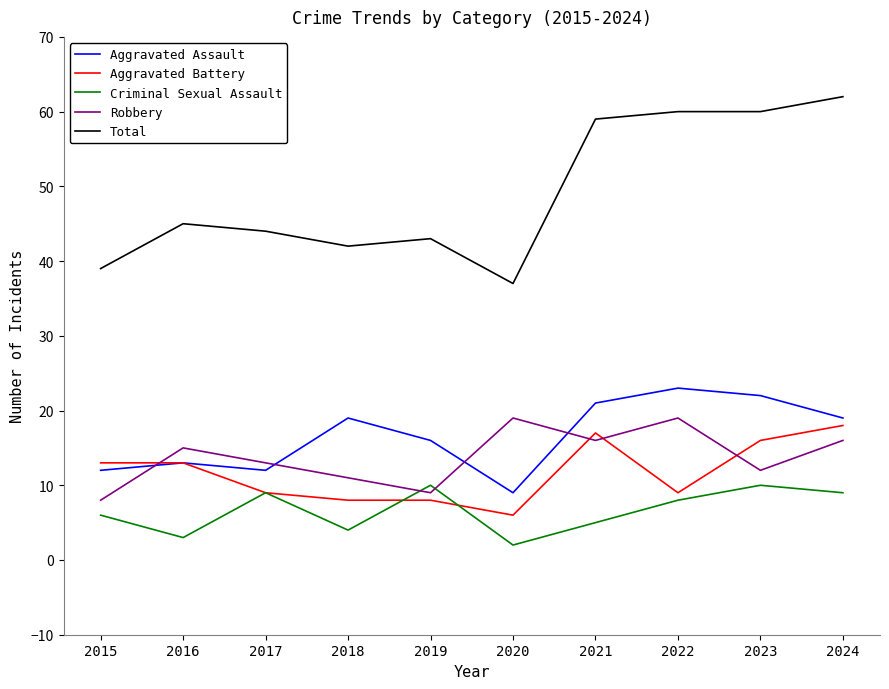

How many values in the Total series are below 45?

5